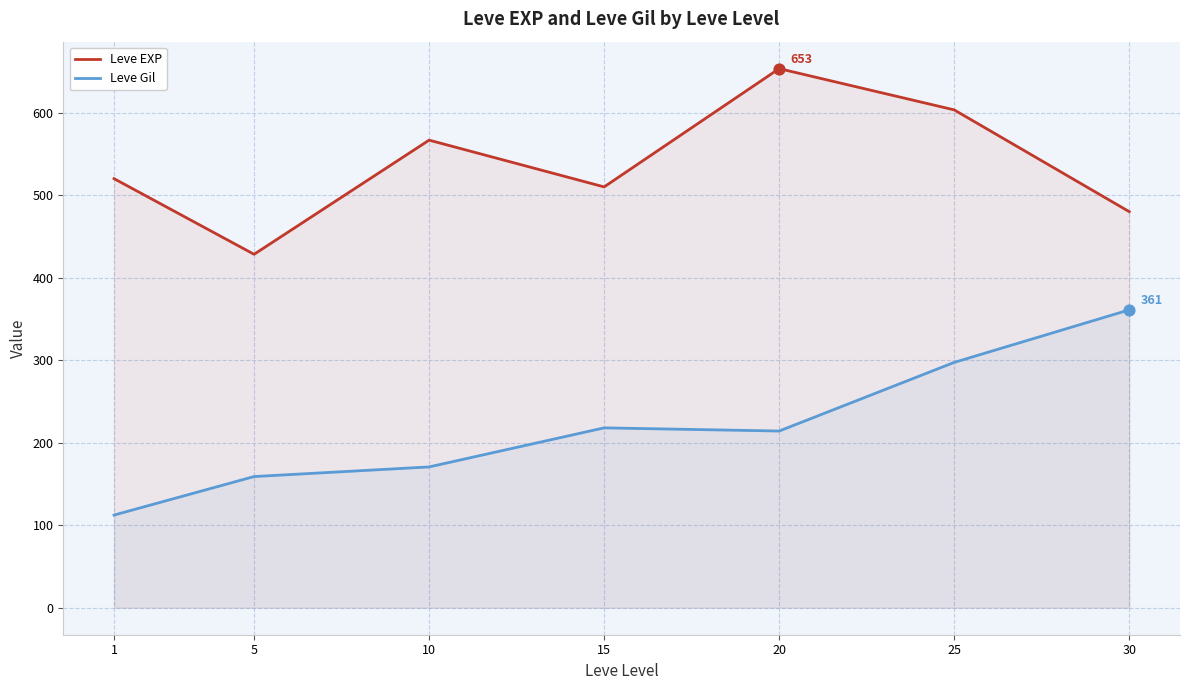

At how many categories does at least one series exceed 604?

1